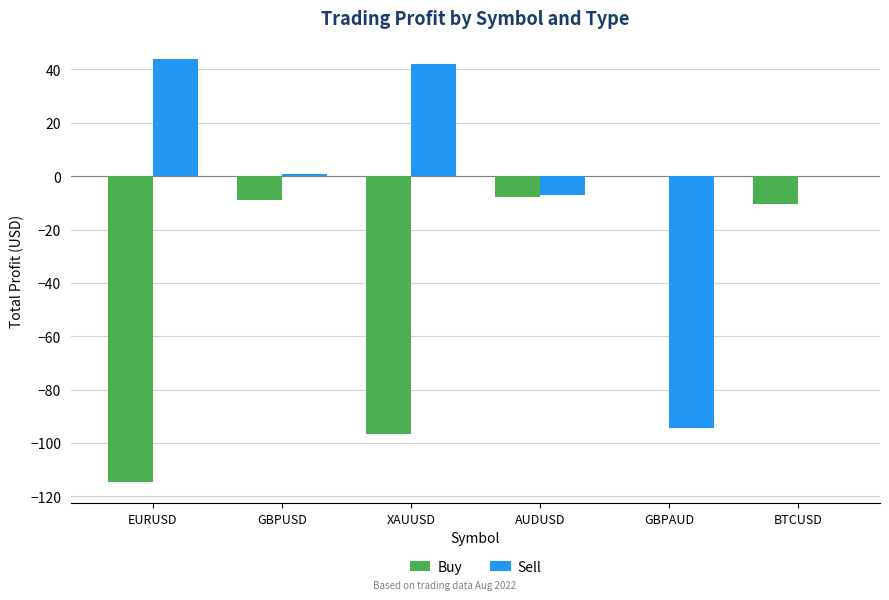

At which label does Buy reach its peak?

GBPAUD